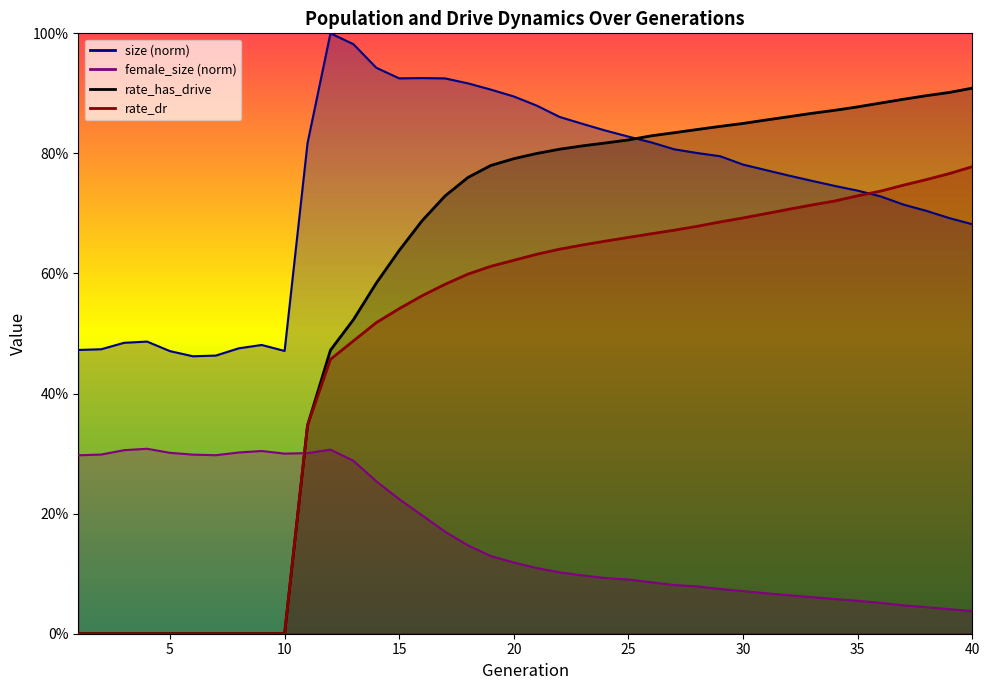

How many times do female_size and rate_dr cross each other?

1